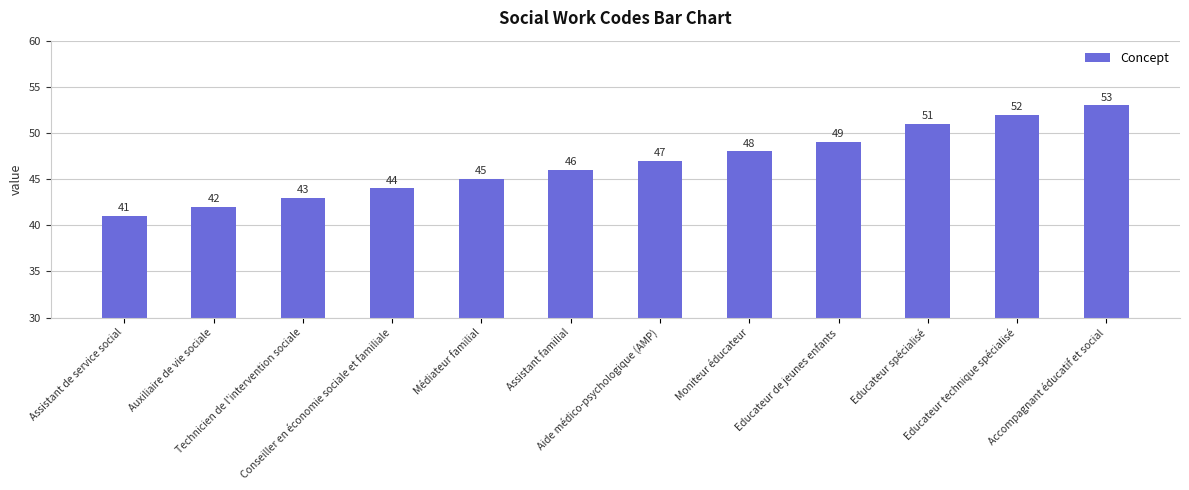

The chart shows a value of 68 at Moniteur éducateur. True or false?

False